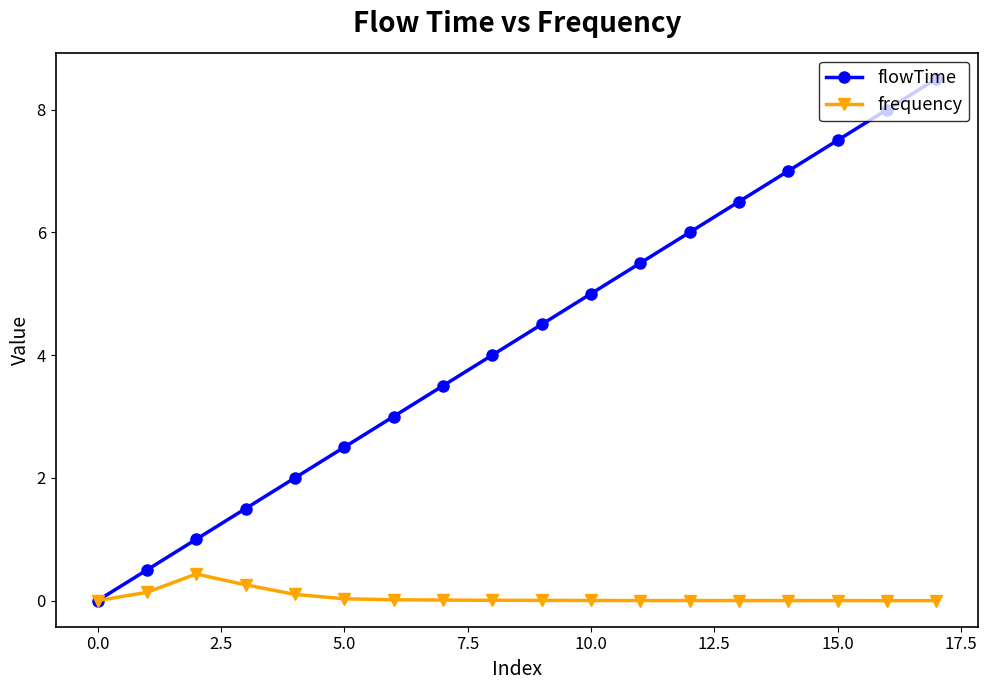

What is the maximum value for frequency?

0.4